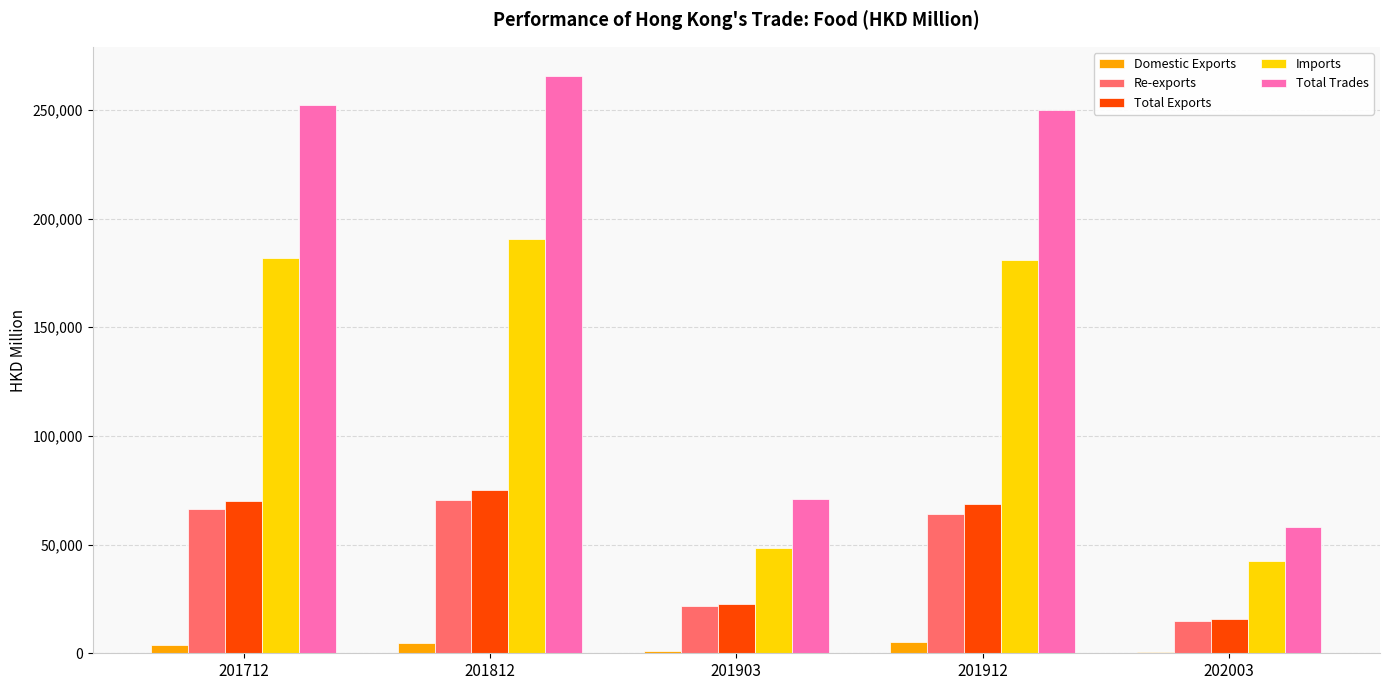

Between 201712 and 201903, which series saw the biggest shift?

Total Trades